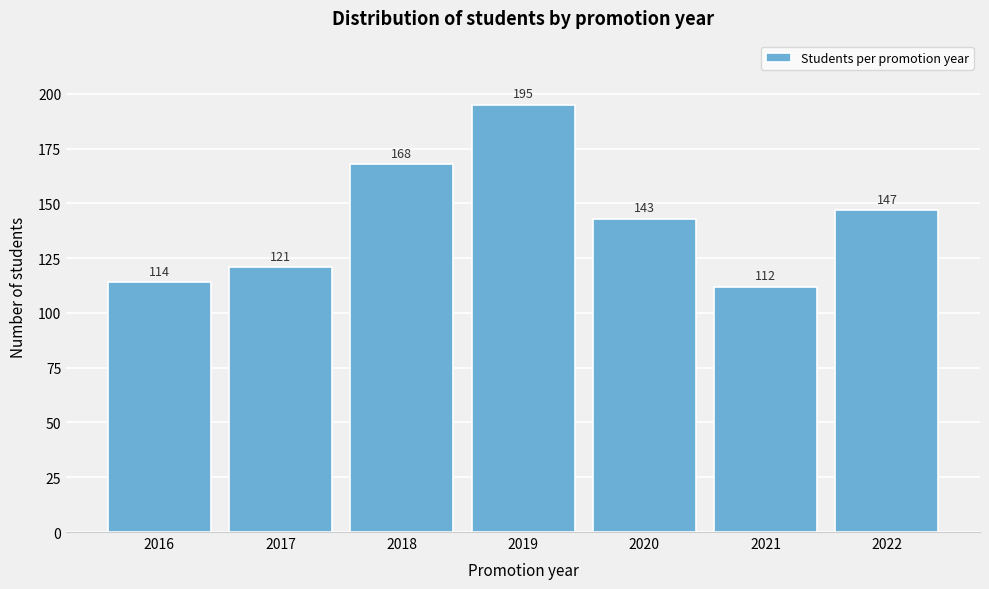

Reading left to right, extract all data points from this chart.

114	121	168	195	143	112	147